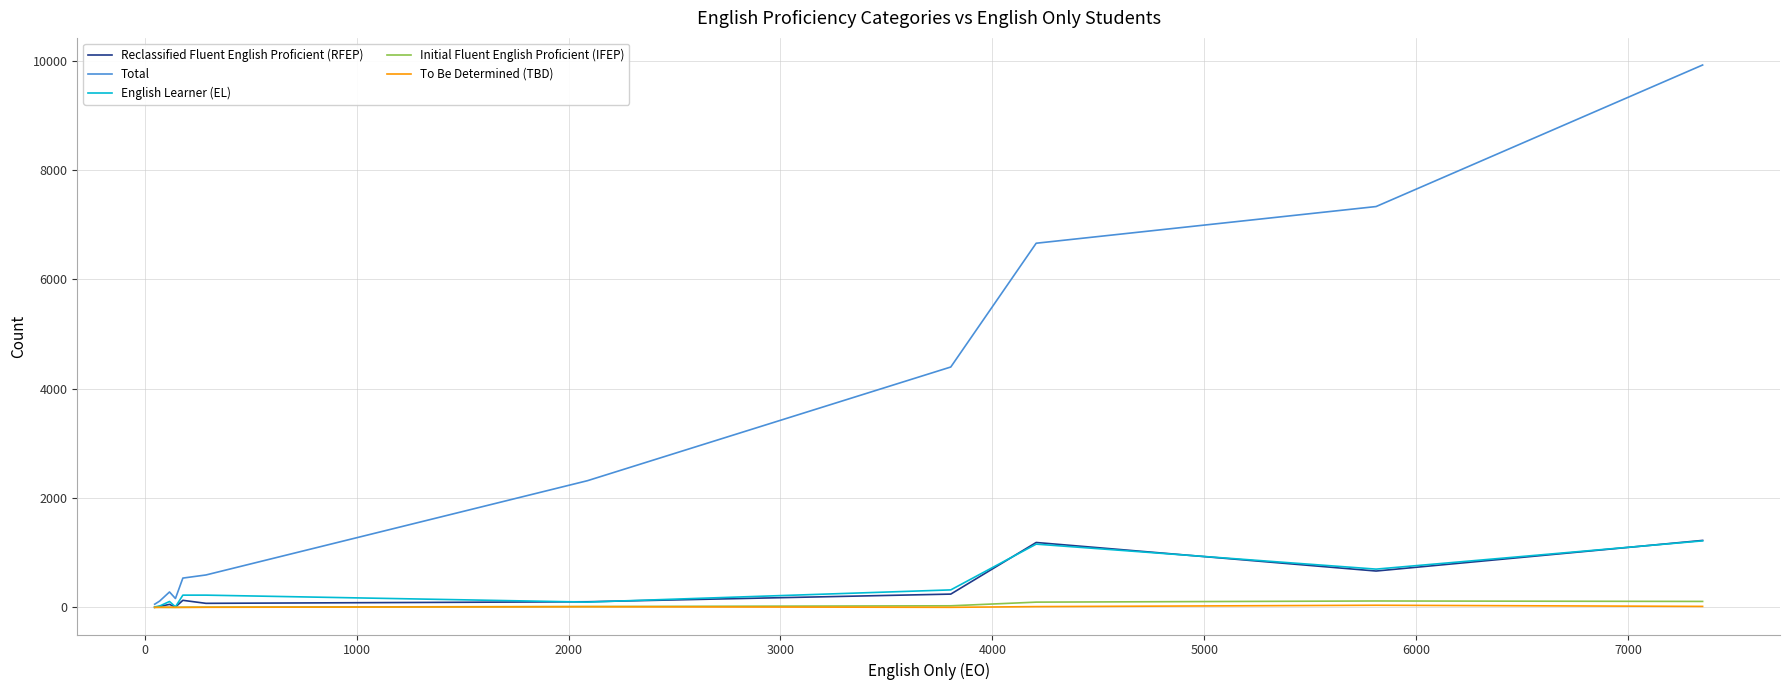

What is the maximum value shown in the chart?

9921